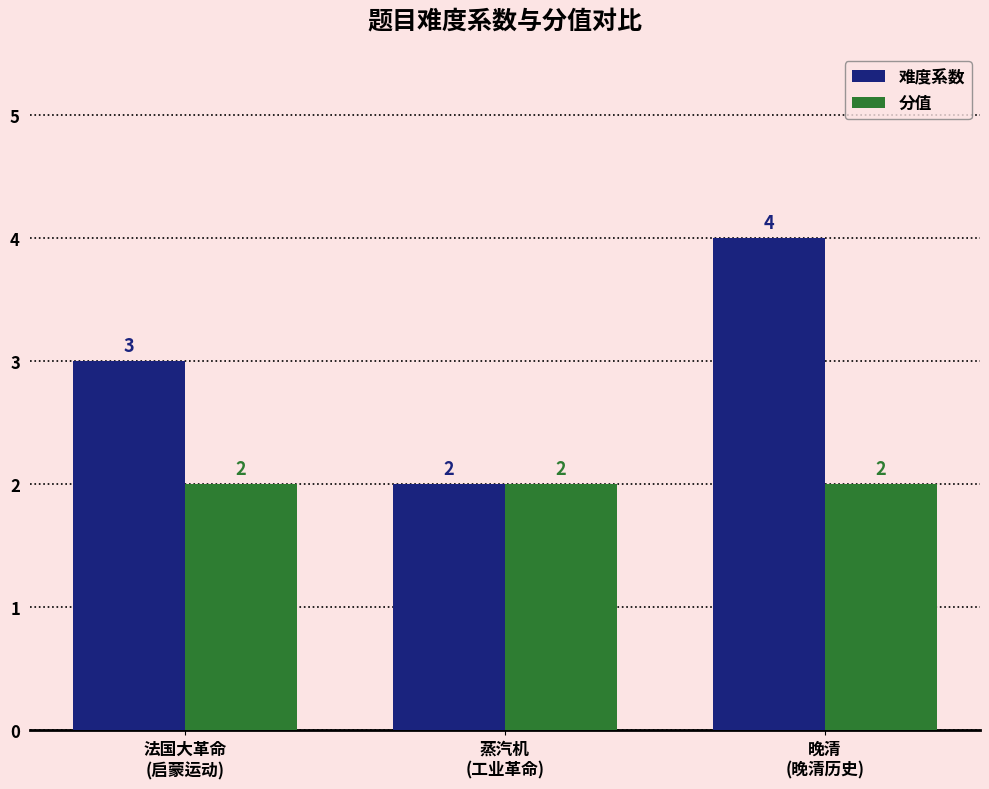

How many groups of bars are there?

3